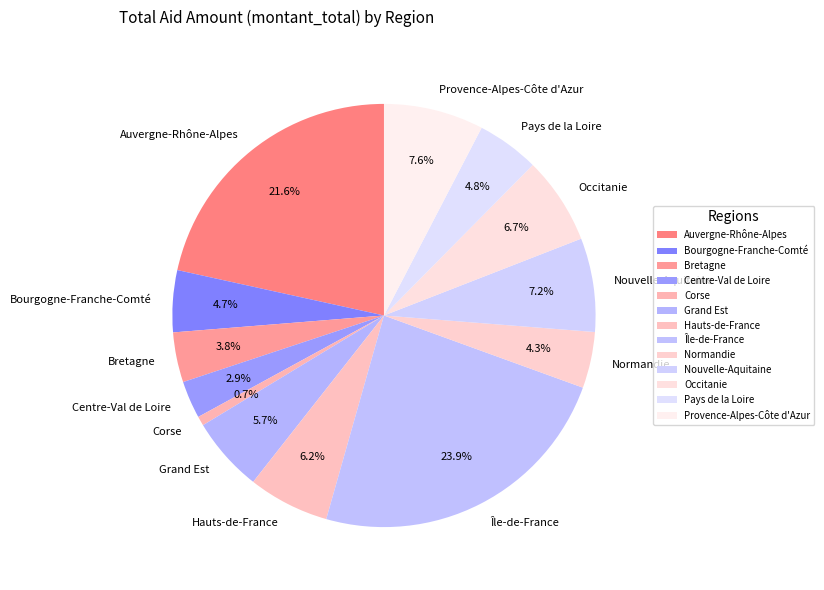

Which has a higher value, Bretagne or Centre-Val de Loire?

Bretagne